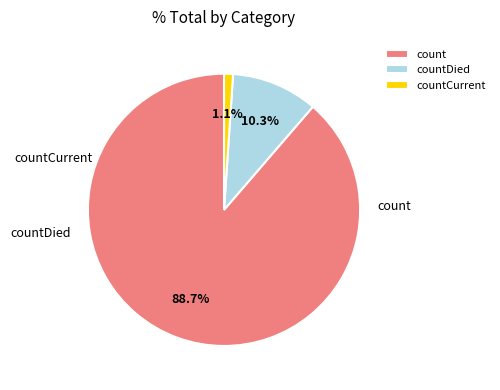

To the nearest percent, what percentage of the pie is count?

89%